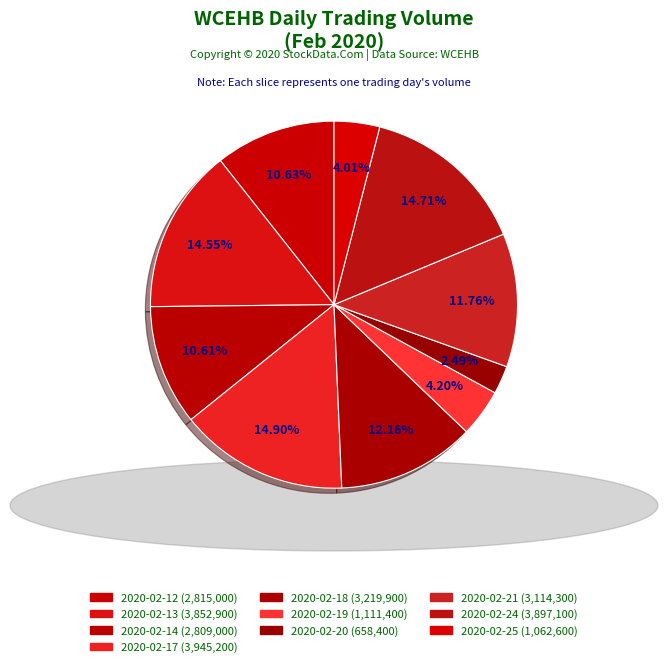

How many slices are in this pie chart?

10